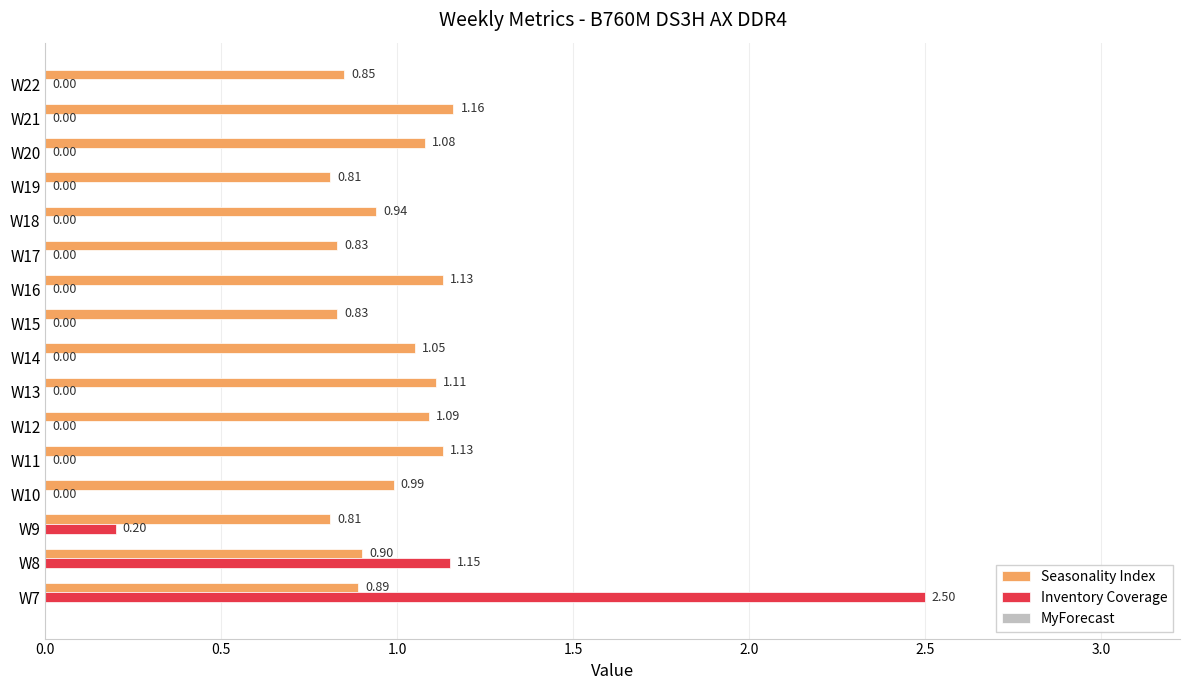

What is the sum of all Seasonality Index values?

15.6